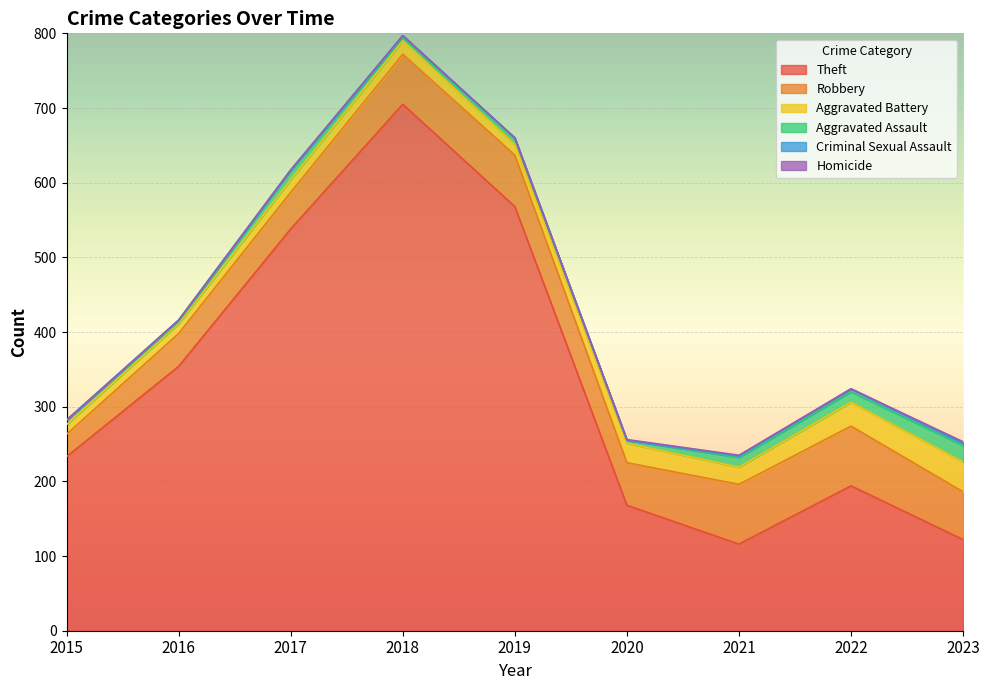

Which category has the lowest value in the Homicide series?

2015